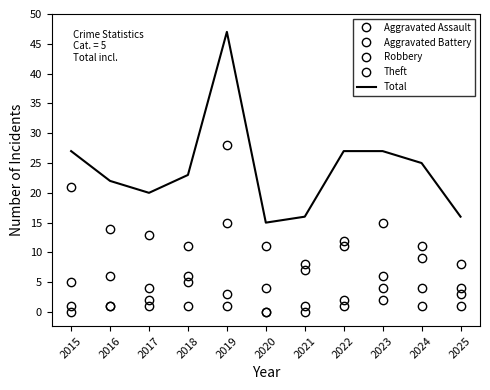

What is the value of the Aggravated Battery point at the 9th from the left?

2